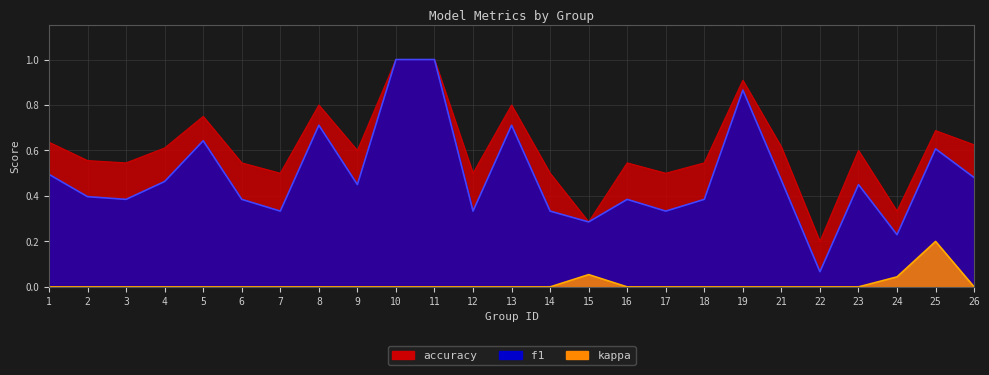

What is the difference between the highest and lowest values at 8?

0.8